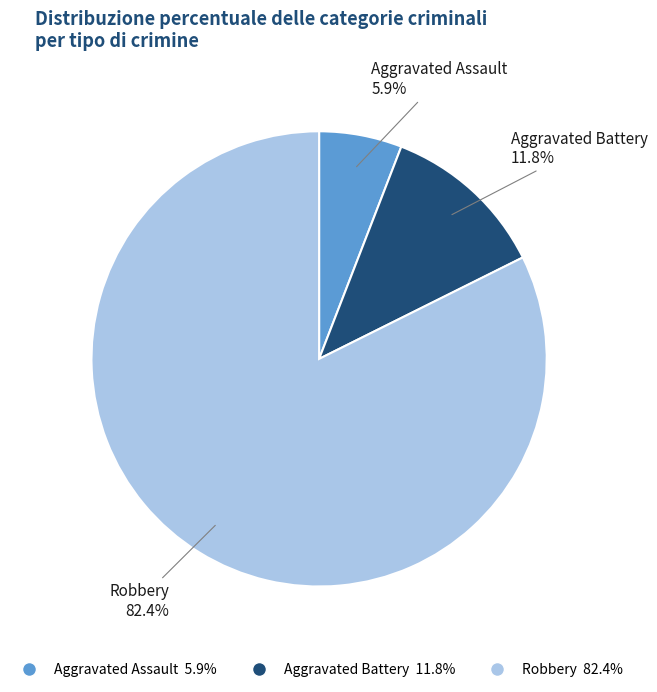

What is the majority slice?

Robbery